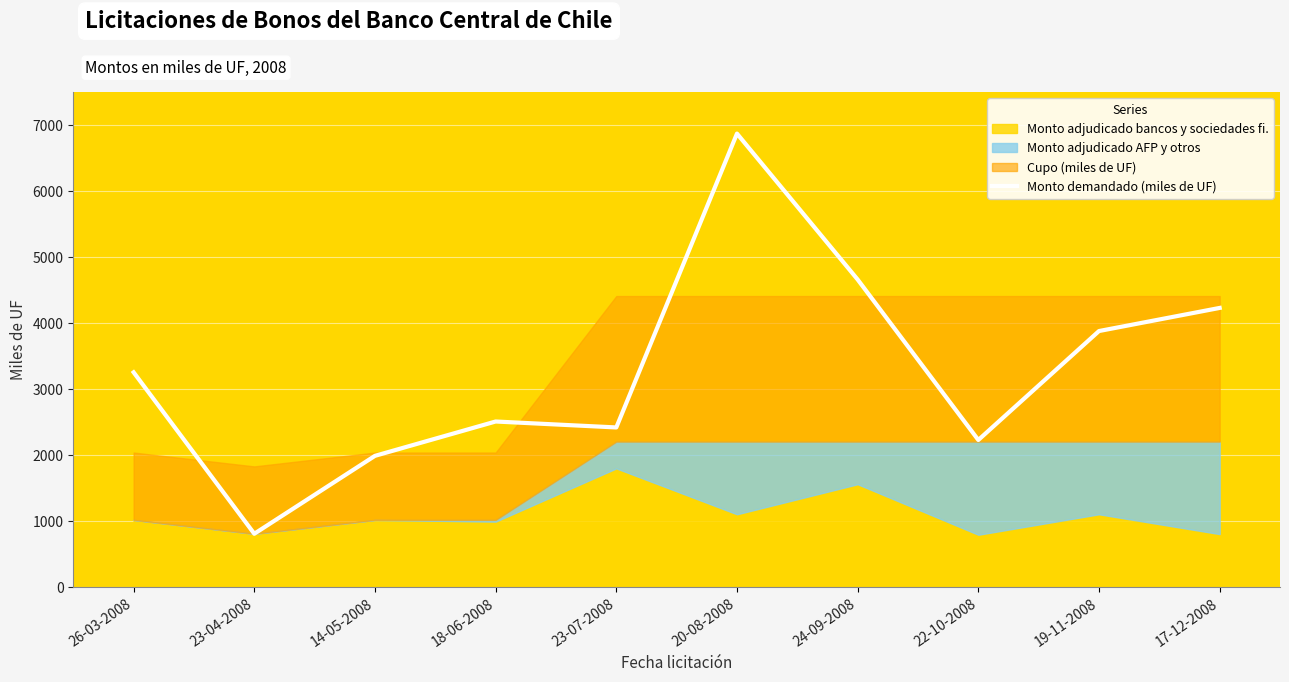

What is the sum of the values at 19-11-2008 and 24-09-2008?

8540